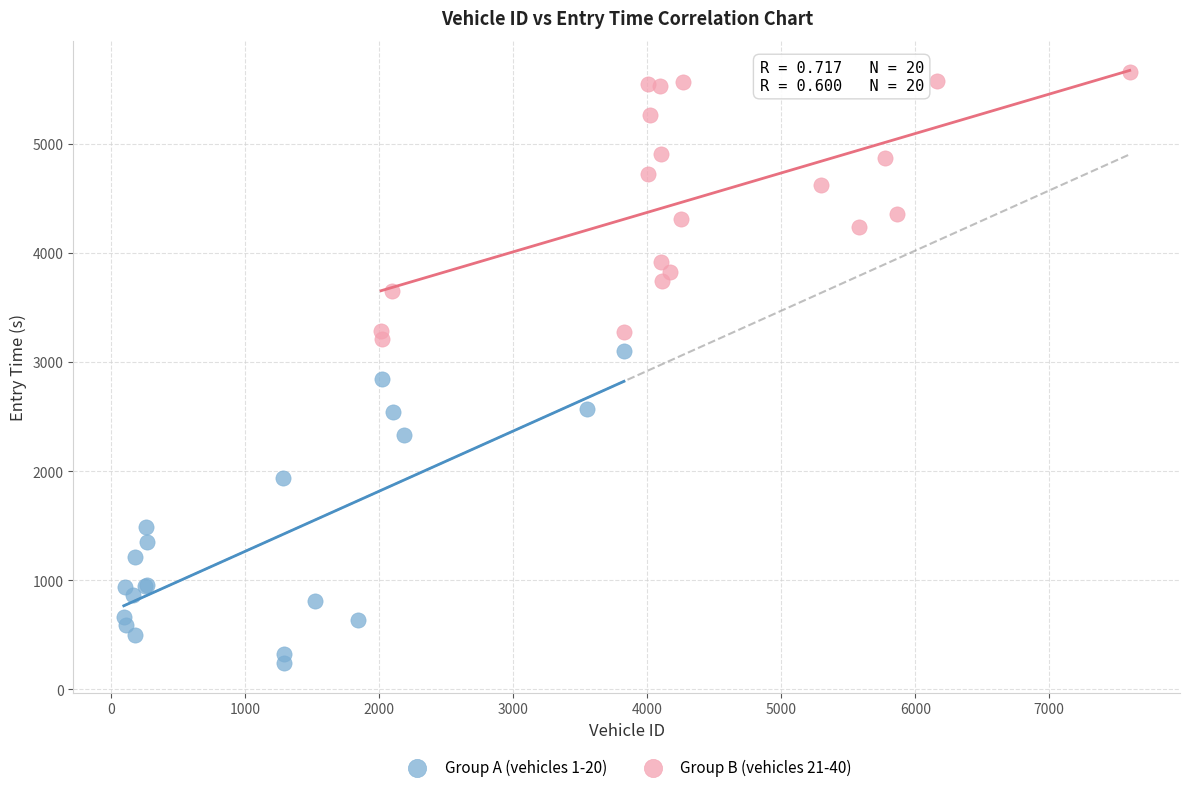

Which series reaches the minimum Y coordinate?

Group A (vehicles 1-20)